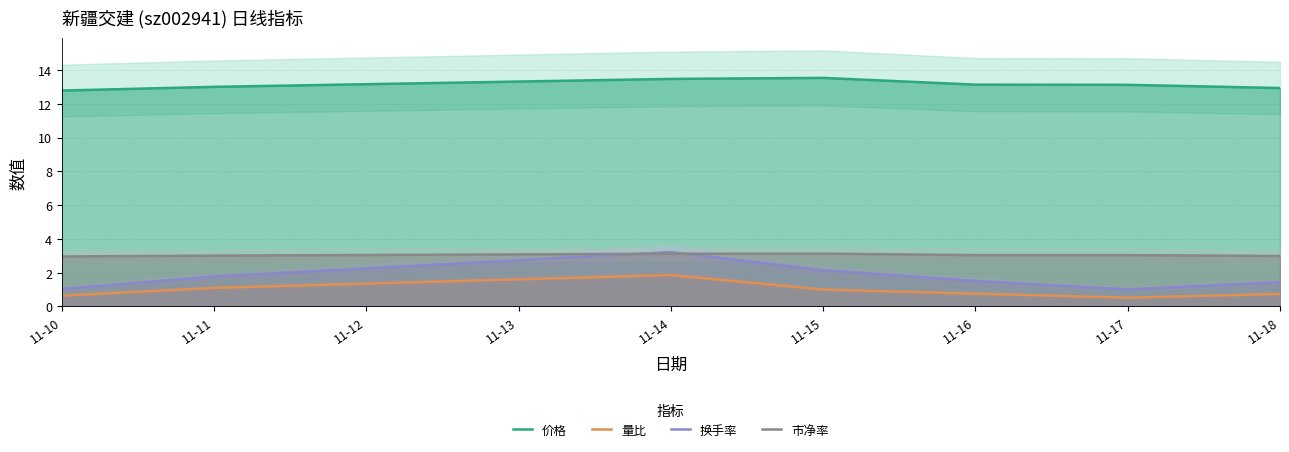

Which series has the largest total across all categories?

价格